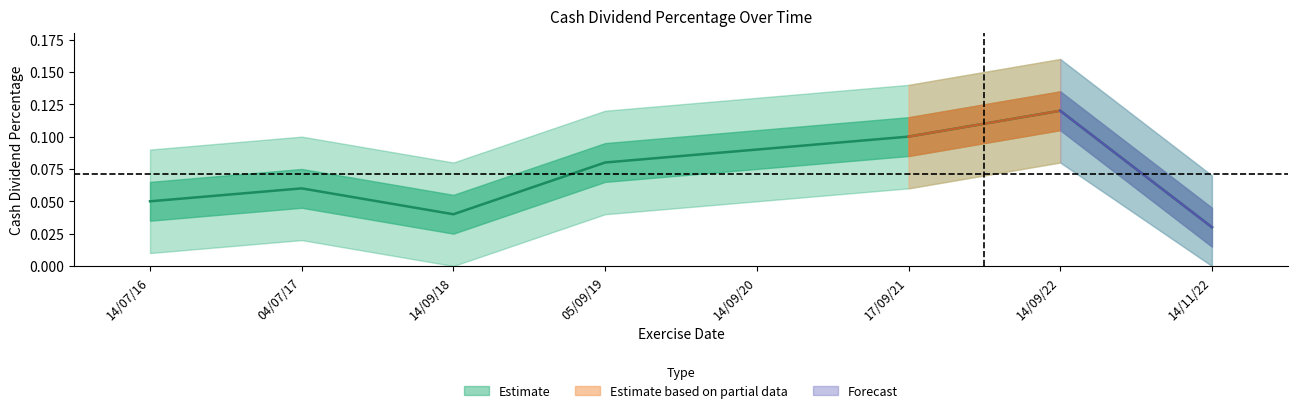

List the labels in order of value, smallest first.

14/11/22, 14/09/18, 14/07/16, 04/07/17, 05/09/19, 14/09/20, 17/09/21, 14/09/22